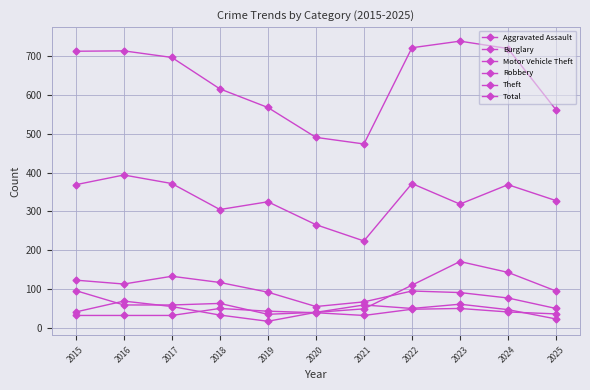

How many series are shown in this chart?

6